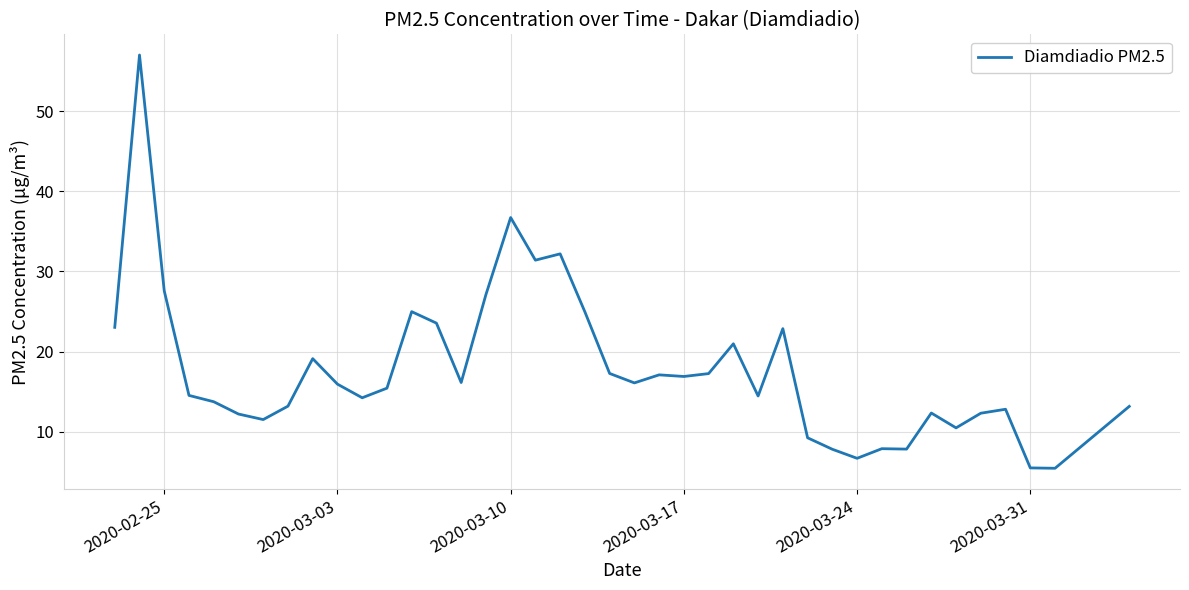

What is the maximum value shown in the chart?

57.0